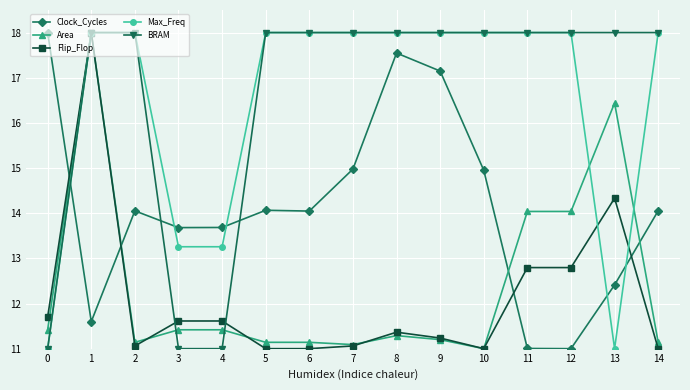

True or false: Area has more than 0 points higher than both neighbors.

True